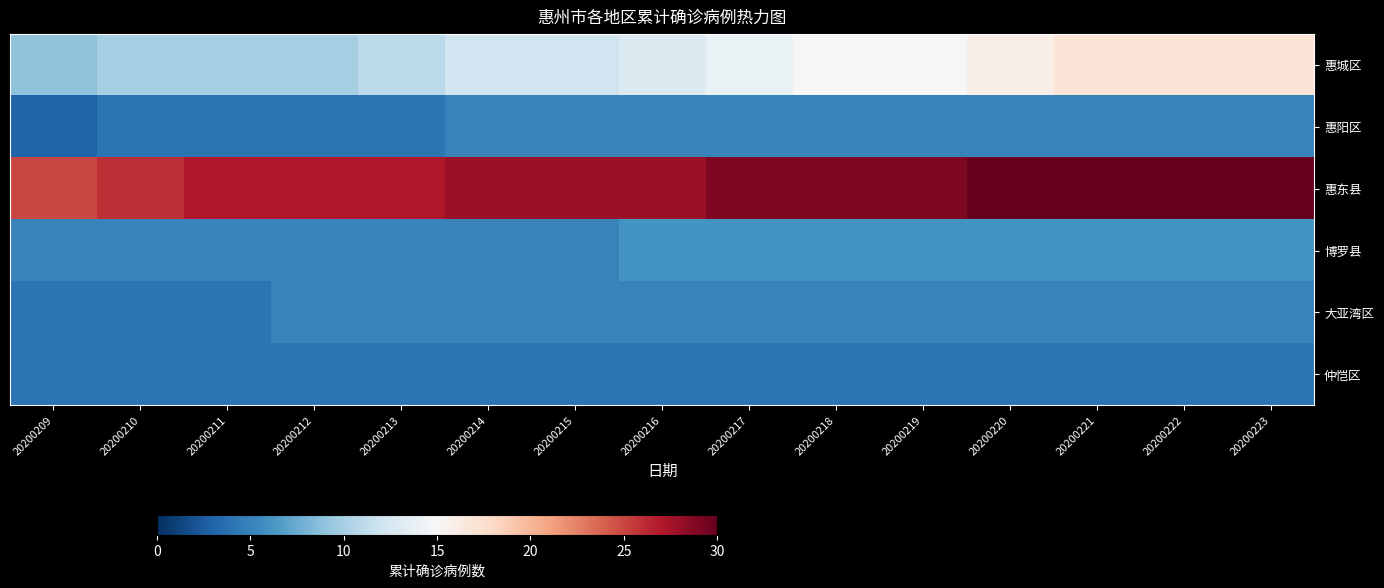

List the series in order of their peak value, highest first.

惠东县, 惠城区, 博罗县, 惠阳区, 大亚湾区, 仲恺区